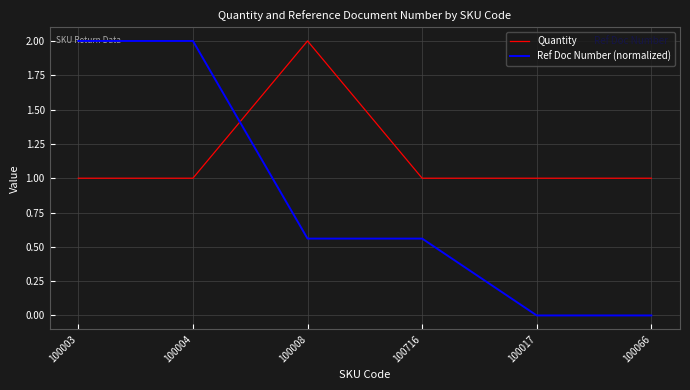

What is the difference between the highest and lowest values at 100008?

1.4